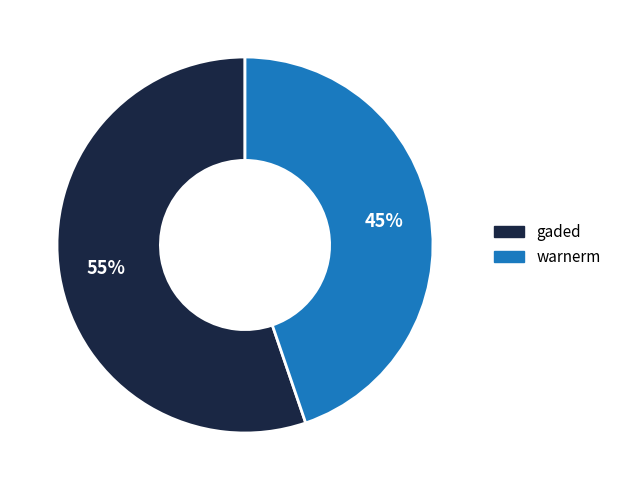

Does warnerm represent more than half of the total?

No